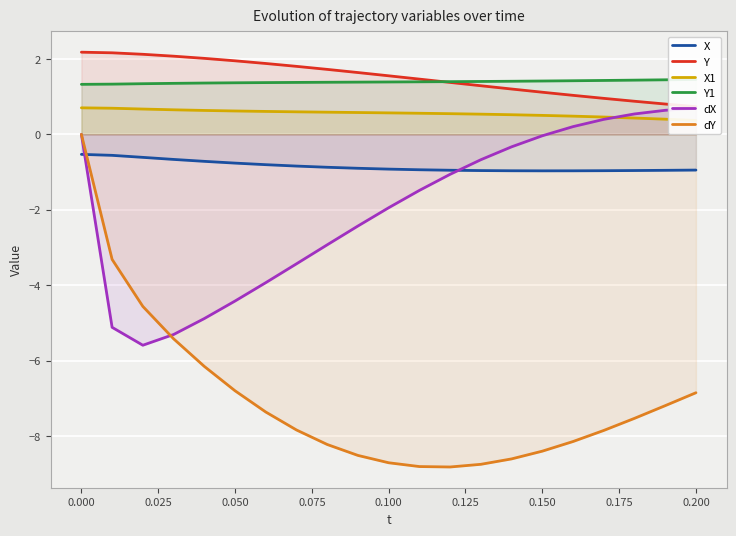

What is the minimum value for dY?

-8.8